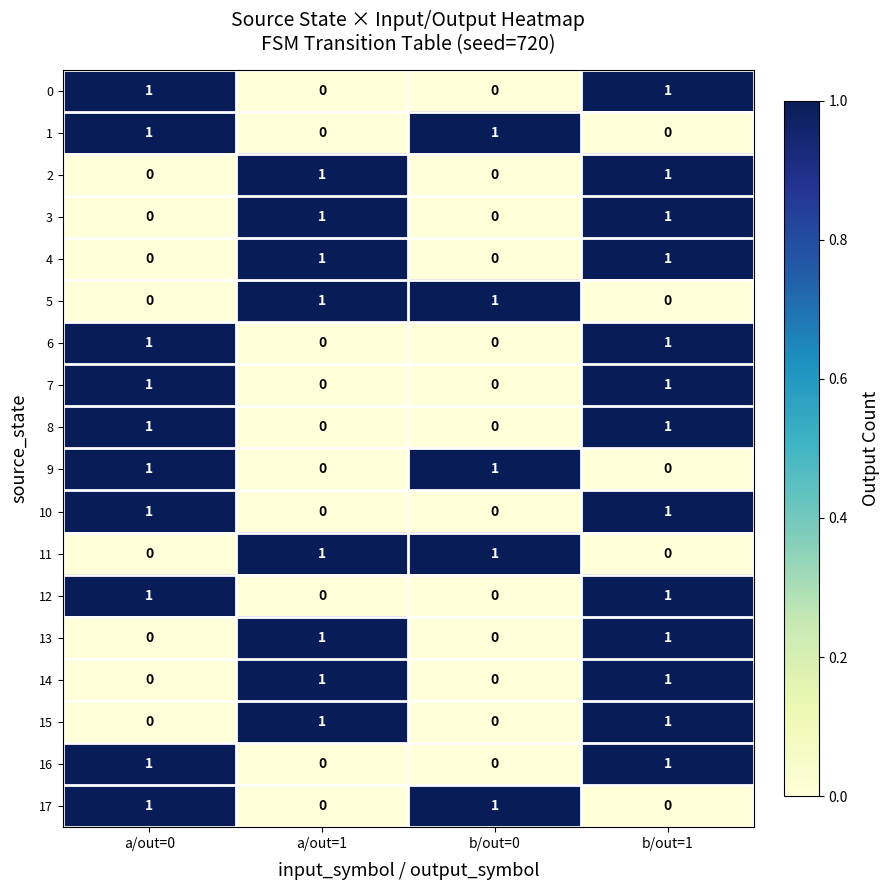

The 7 series shows 1 at a/out=0. True or false?

True